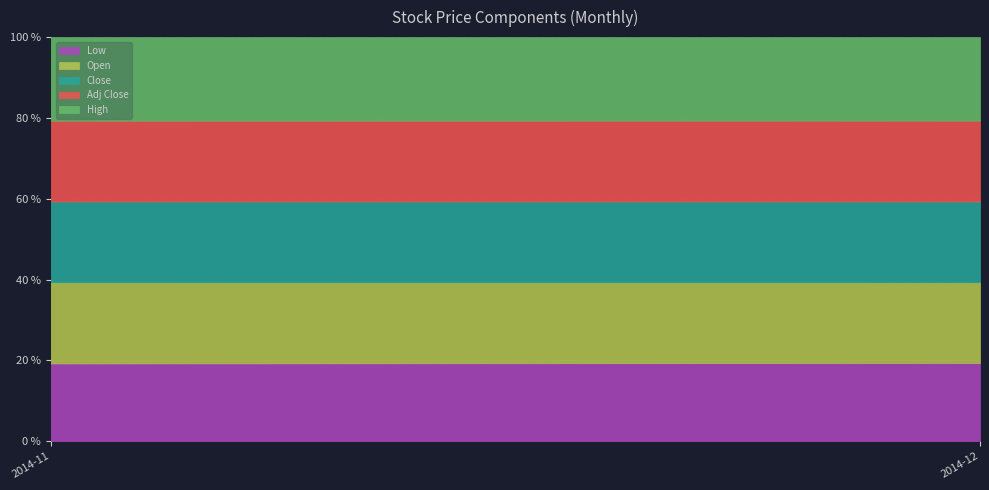

Which series has the widest spread of values?

Low